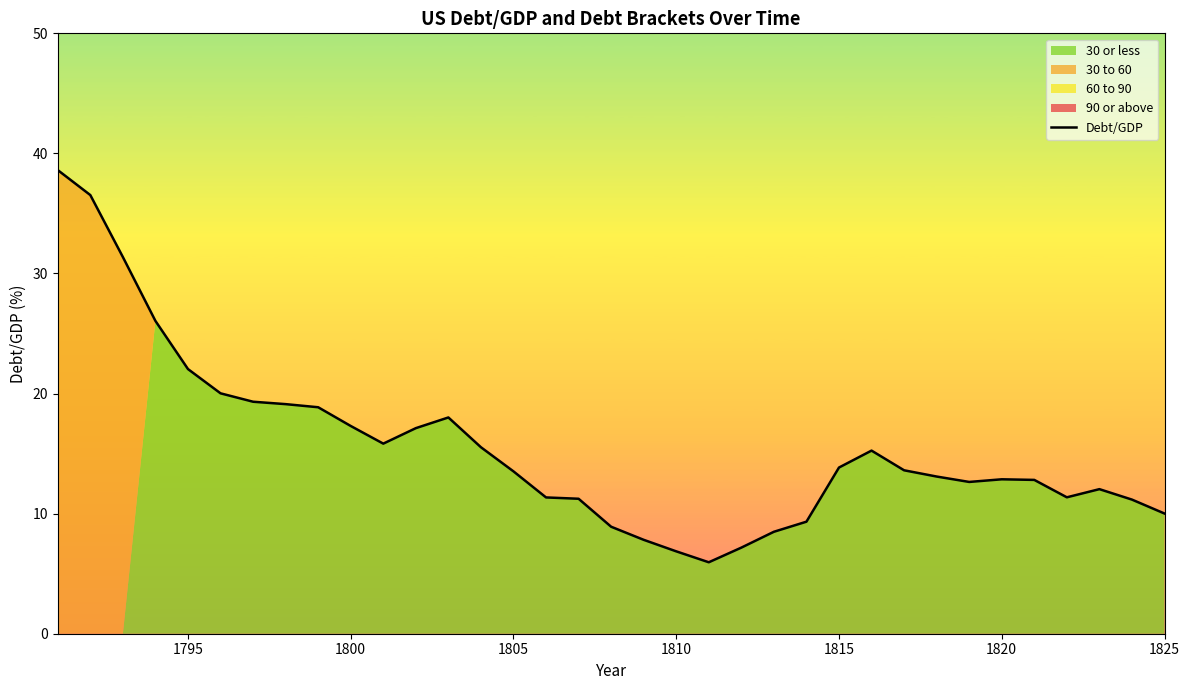

What is the sum of all values?

545.0